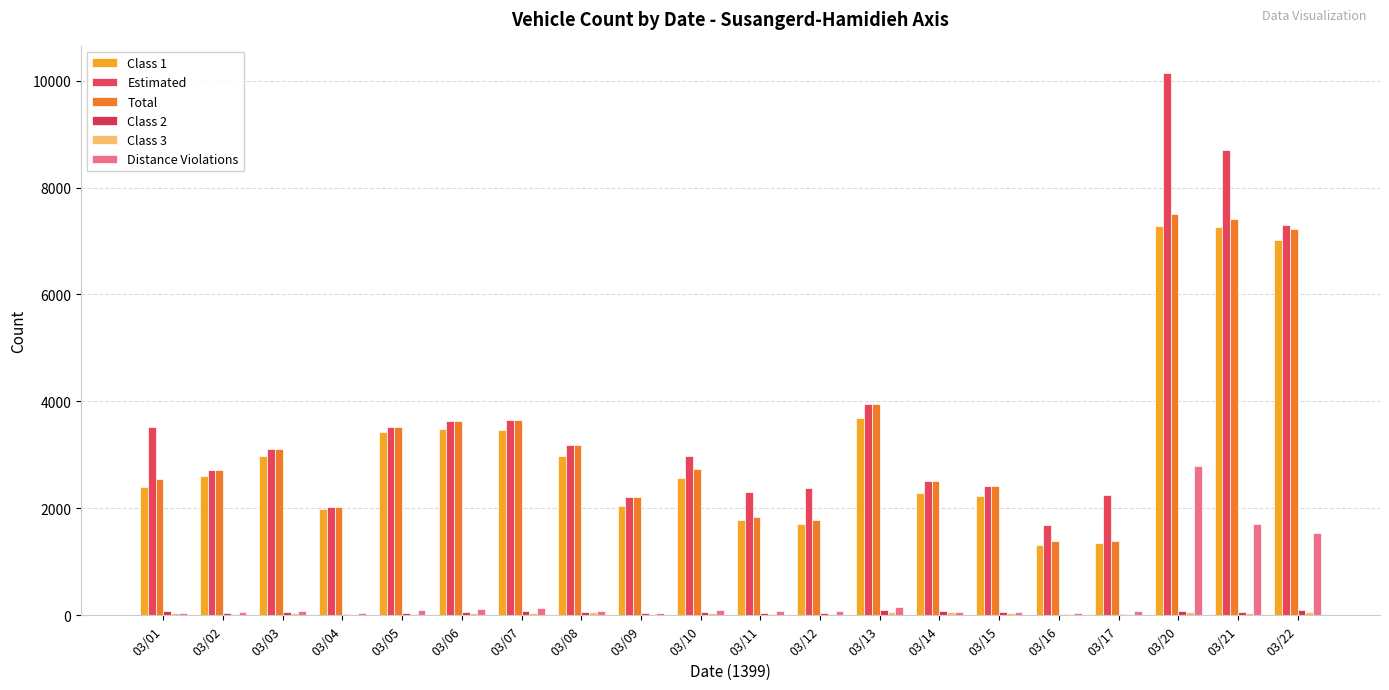

Read the Distance Violations value at 03/10, to the nearest 50.

100